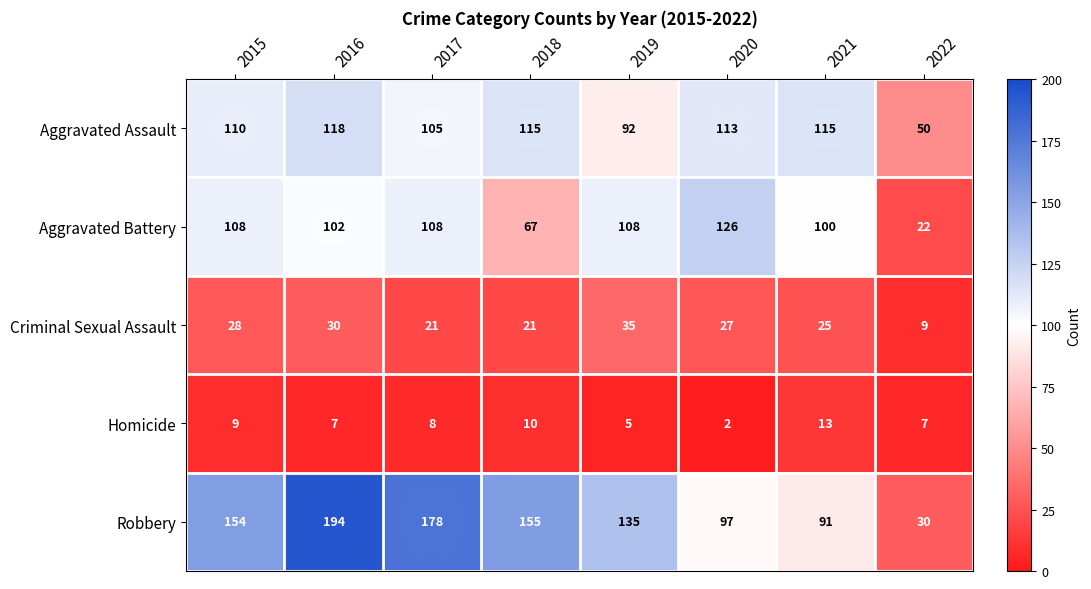

How many categories are shown in the chart?

8